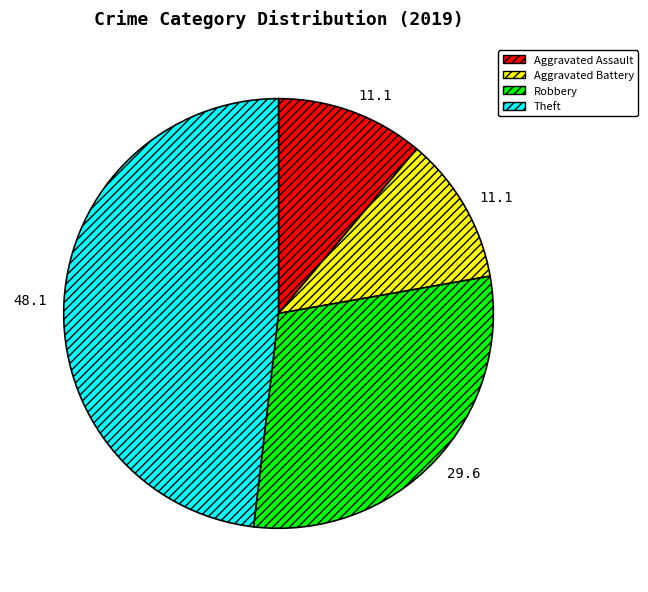

Is the sum of Theft and Aggravated Battery greater than half?

Yes